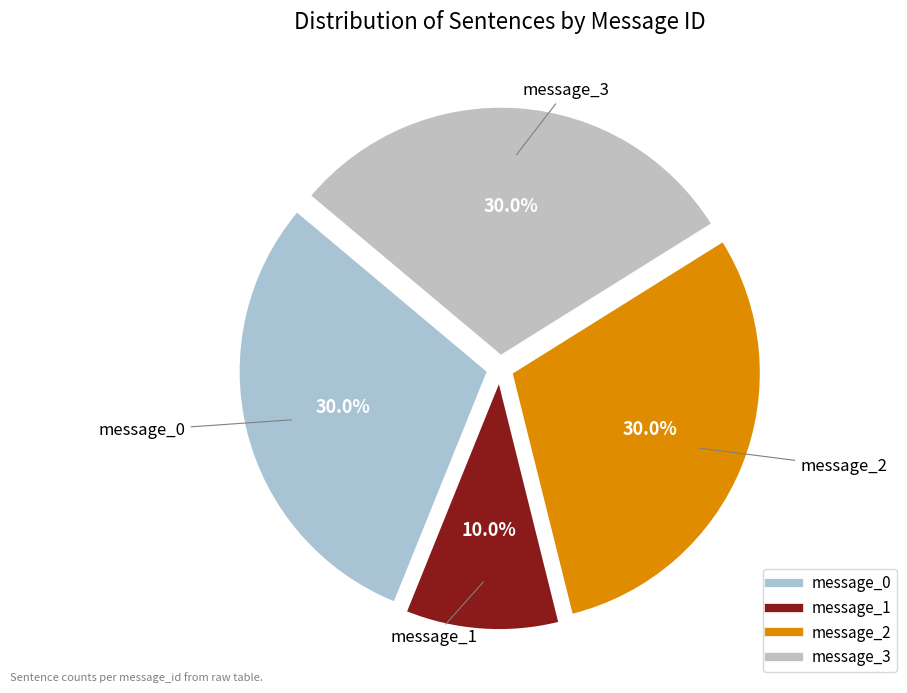

Is message_3 the majority of the pie?

No